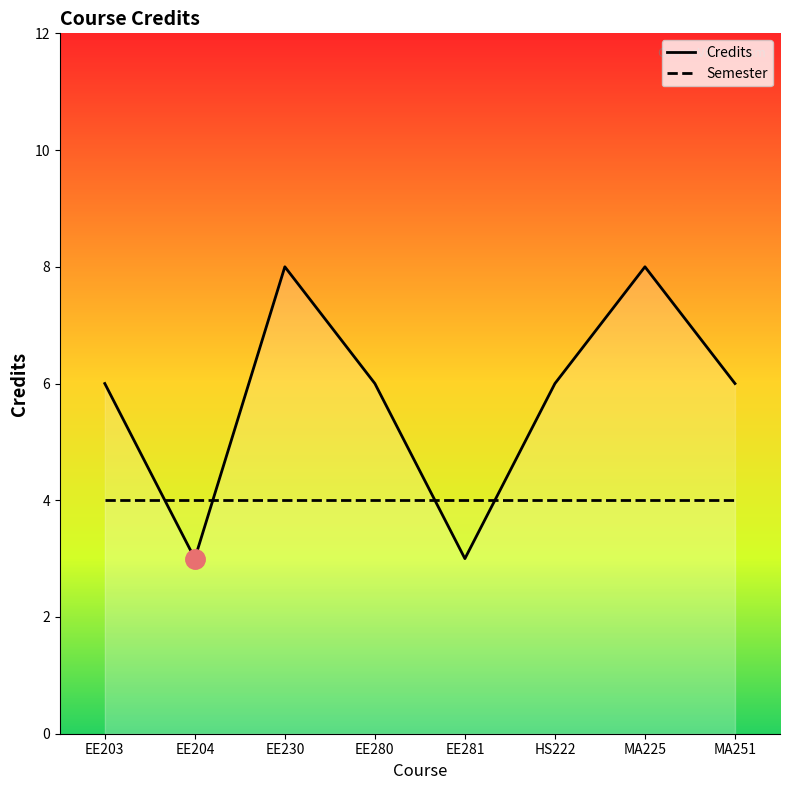

True or false: Credits has a value of 3 at MA225.

False